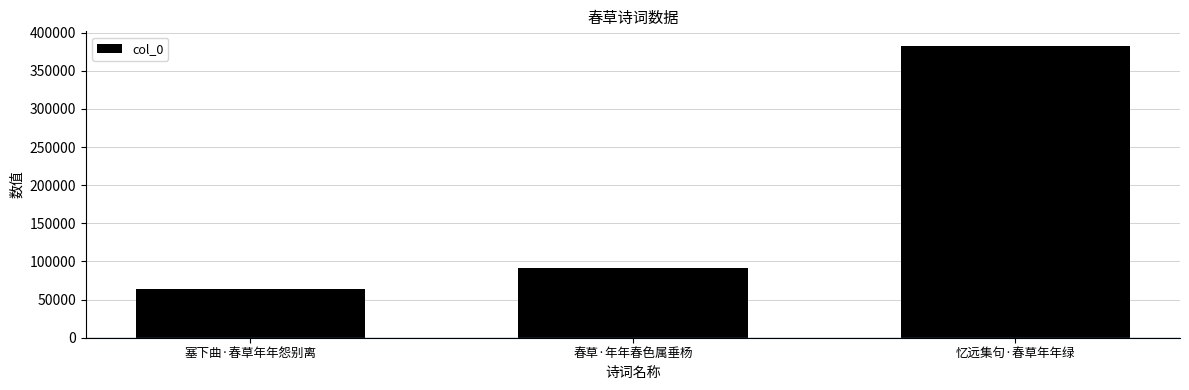

At which category does the chart reach its peak across all series?

忆远集句·春草年年绿